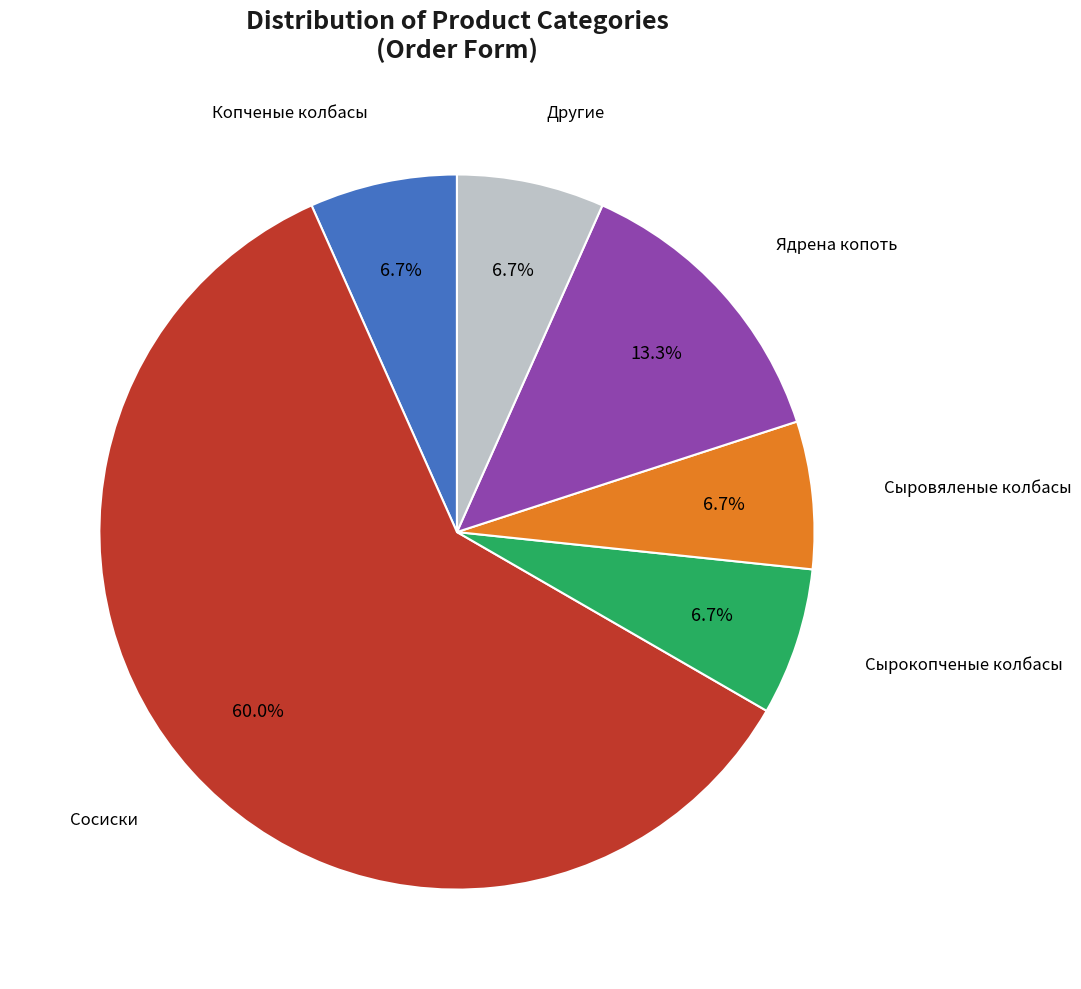

Does any single category account for the majority?

Yes